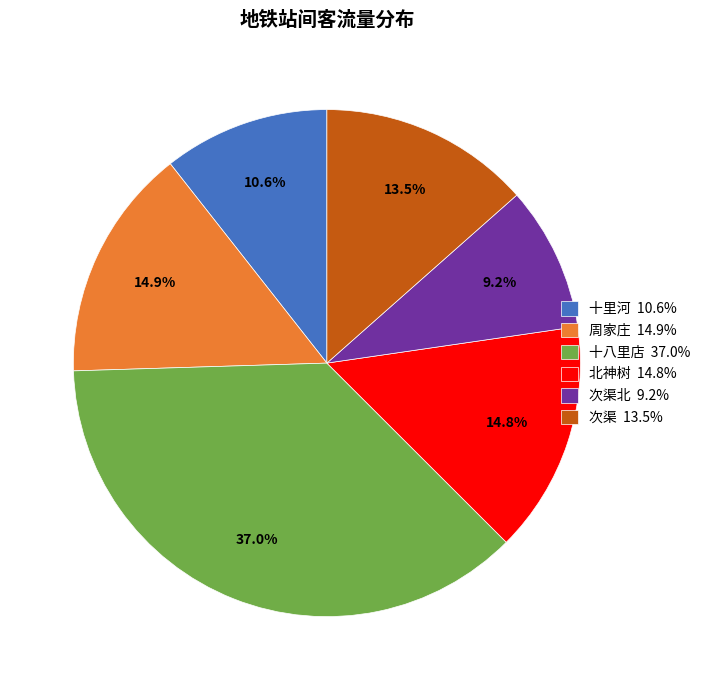

What is the ratio of the value at 十里河 10.6% to the value at 周家庄 14.9%?

0.7